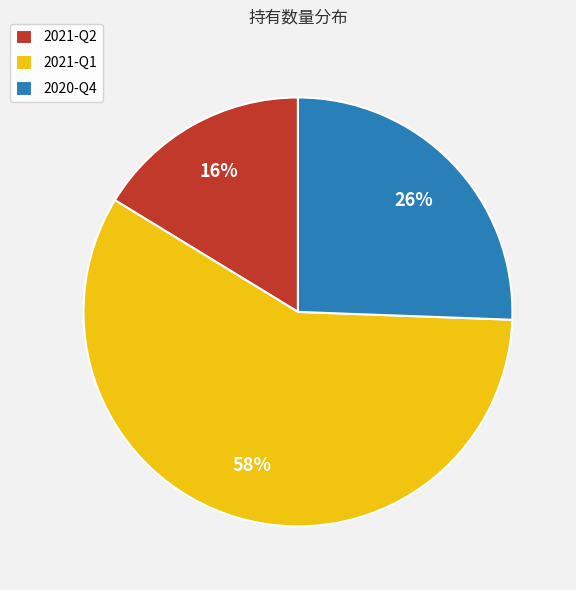

Is it true that 2021-Q1 is 58% of the pie?

True